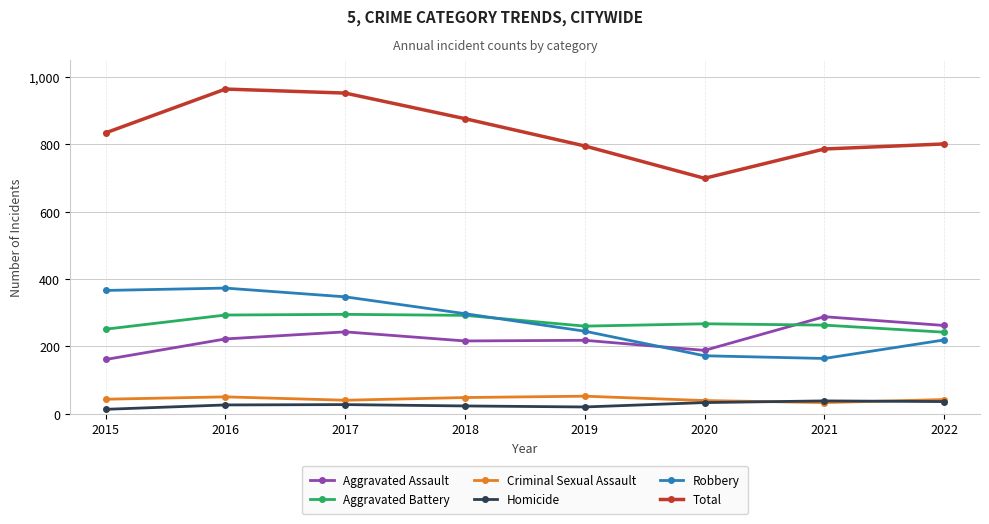

How many values in the Robbery series are below 297?

4